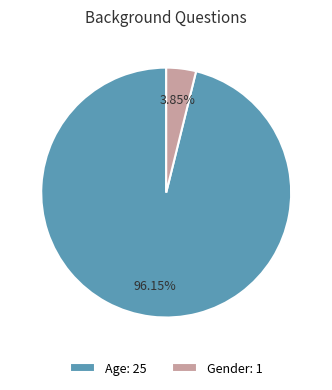

What percentage is the Gender slice, to the nearest percent?

4%